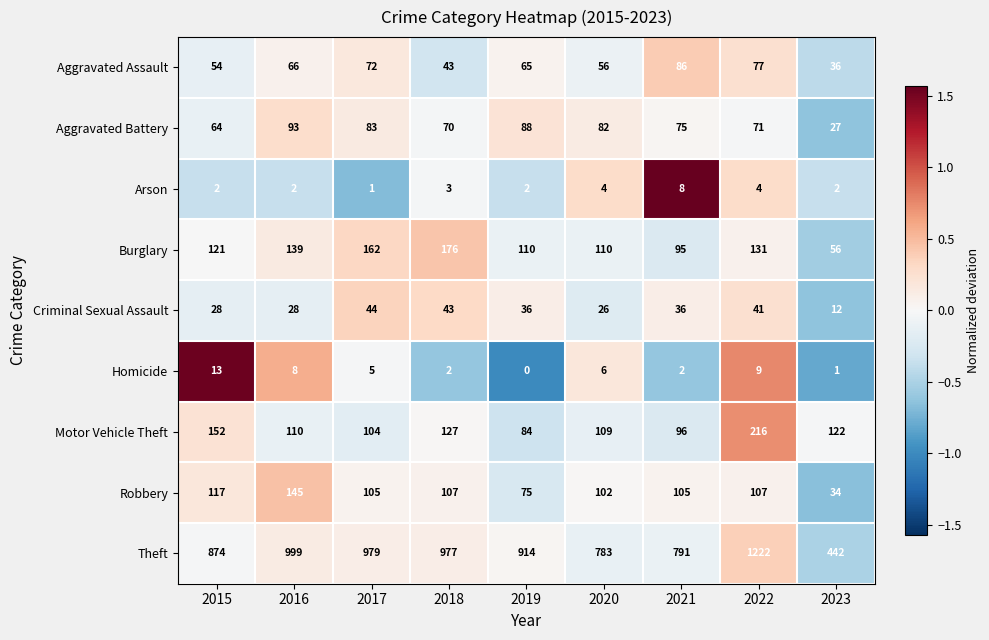

What is the greatest value displayed?

1222